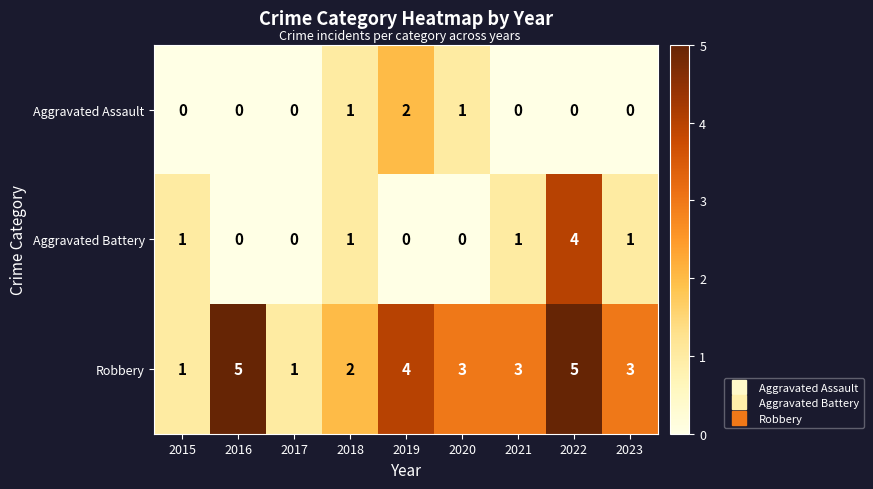

At which category is the sum across all series the highest?

2022